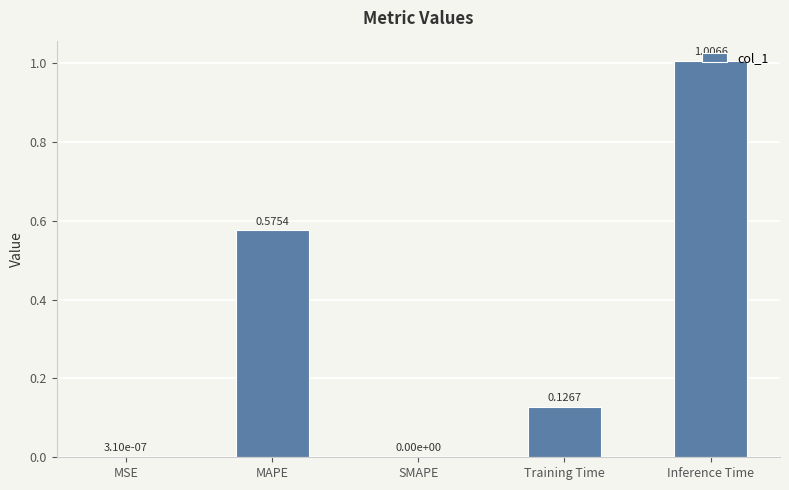

What is the sum of the values at MAPE and Training Time?

0.7